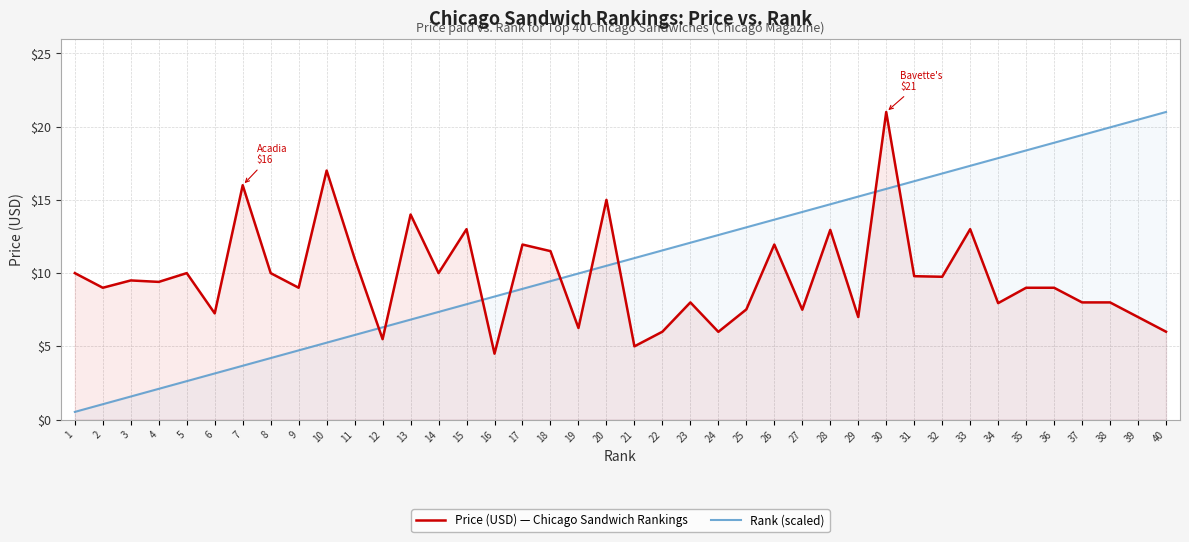

What is the highest value of the Price (USD) — Chicago Sandwich Rankings series?

21.0